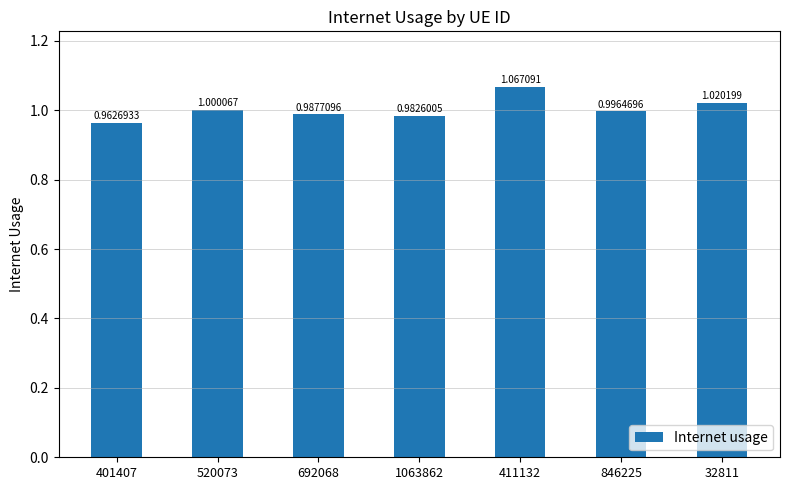

The value at 846225 is 1.7. True or false?

False